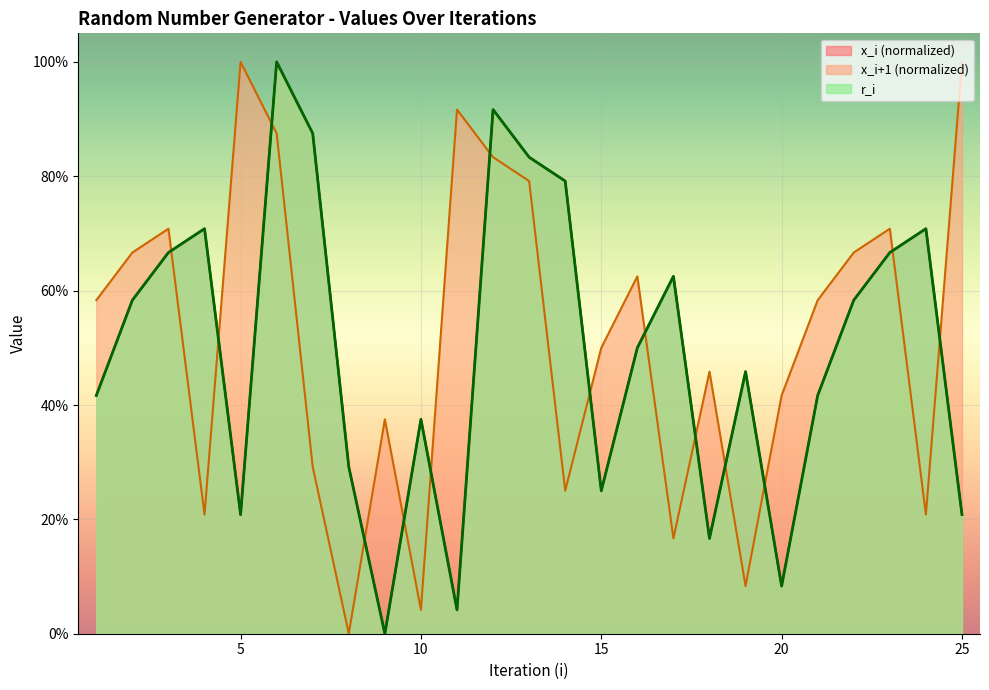

What is the sum of all x_i+1 values?

13.0